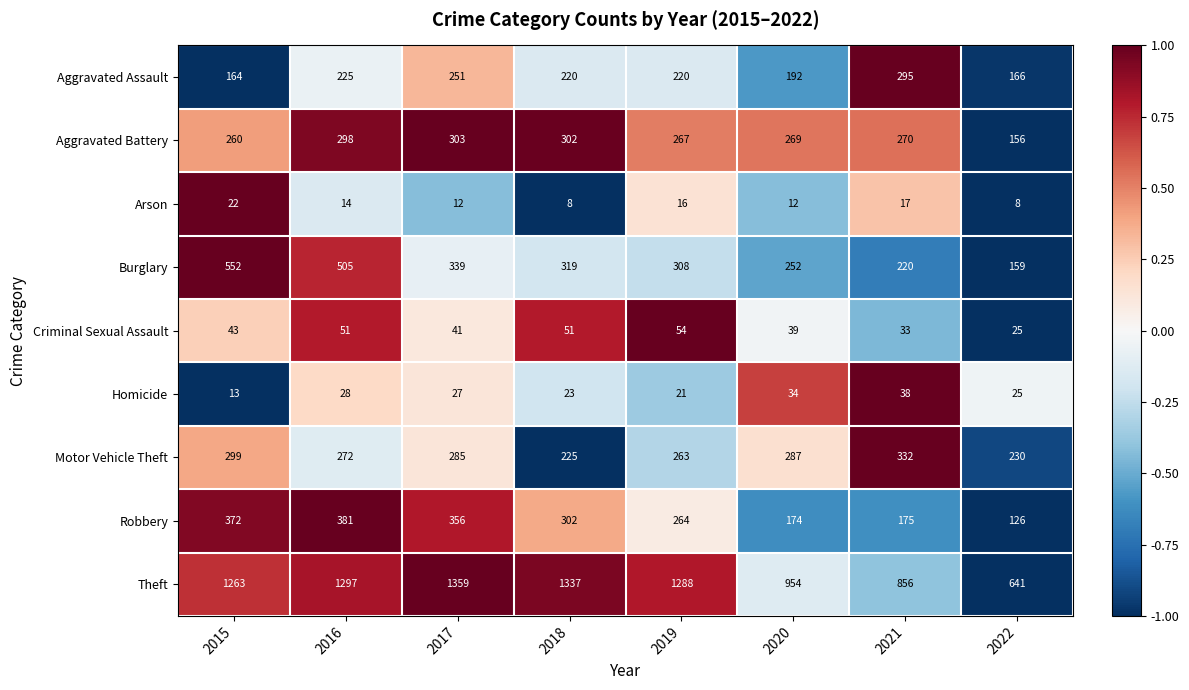

Is it true that Theft equals 856 at 2021?

True